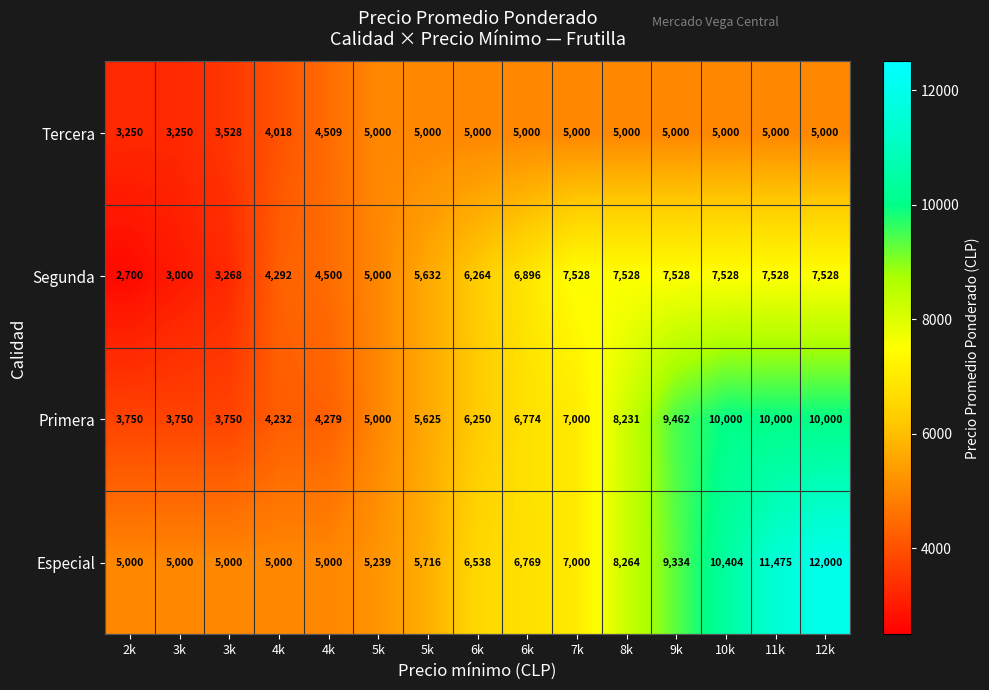

How many data points does each series have?

15